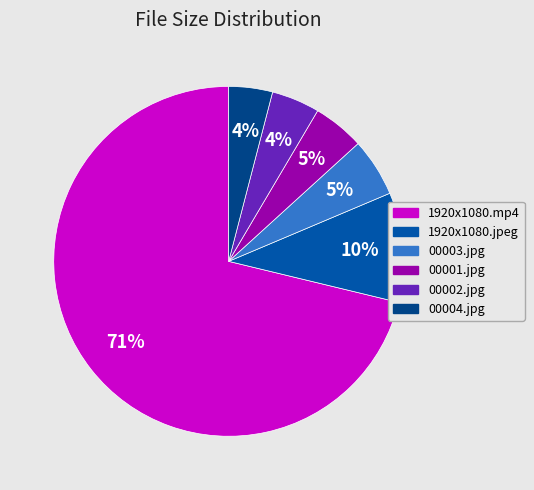

Rank the categories by value from highest to lowest.

c9890_1920x1080.mp4, c9890_1920x1080.jpeg, c9890_00003.jpg, c9890_00001.jpg, c9890_00002.jpg, c9890_00004.jpg